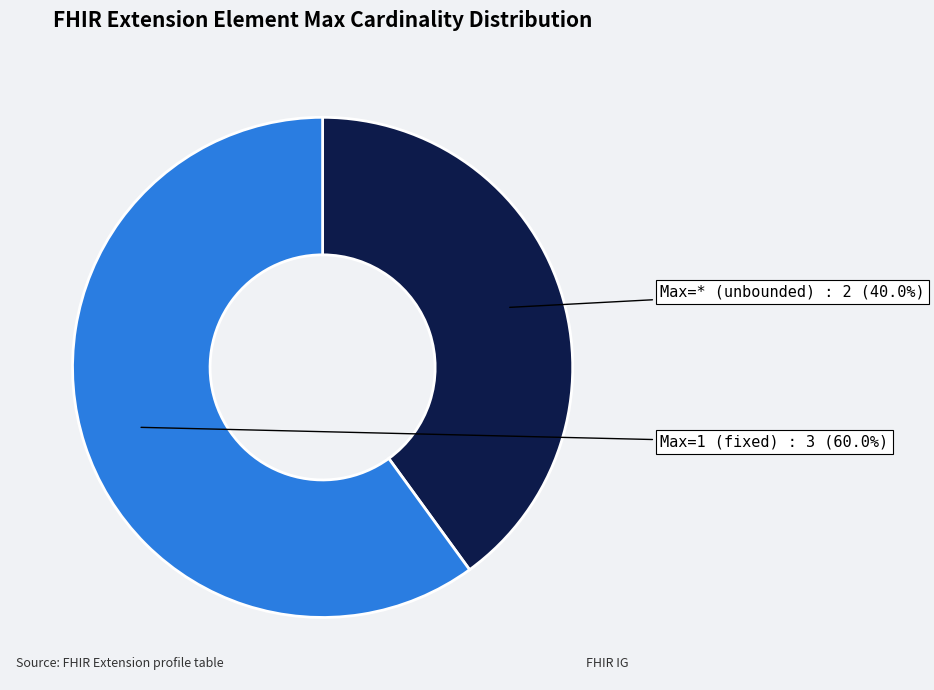

Is there a majority slice in this chart?

Yes